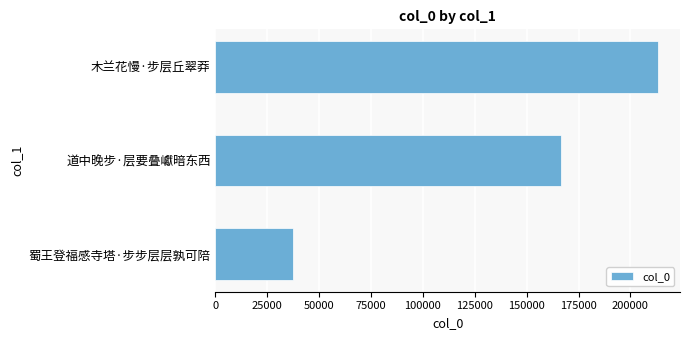

Where is the data nearest to the value 125401?

道中晚步·层要叠巘暗东西